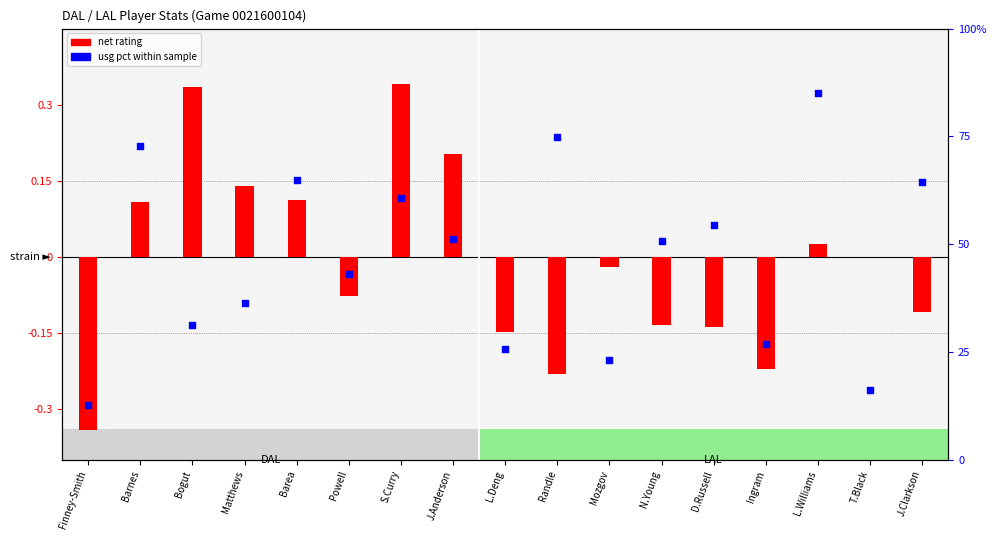

At which category is the sum across all series the highest?

S.Curry